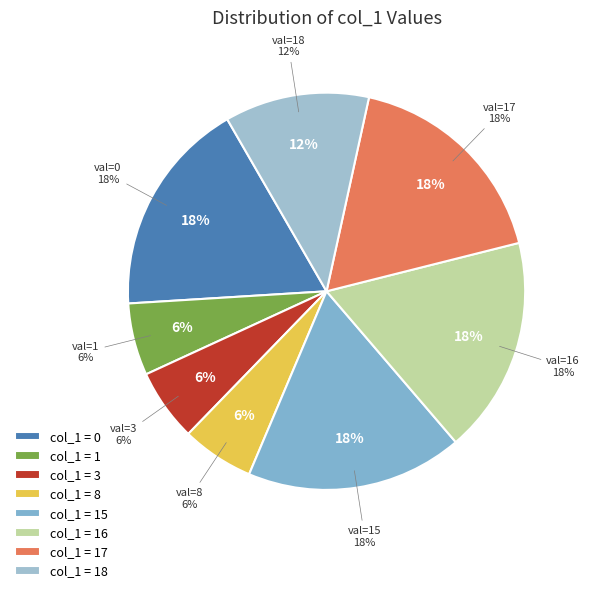

How many slices are in this pie chart?

8